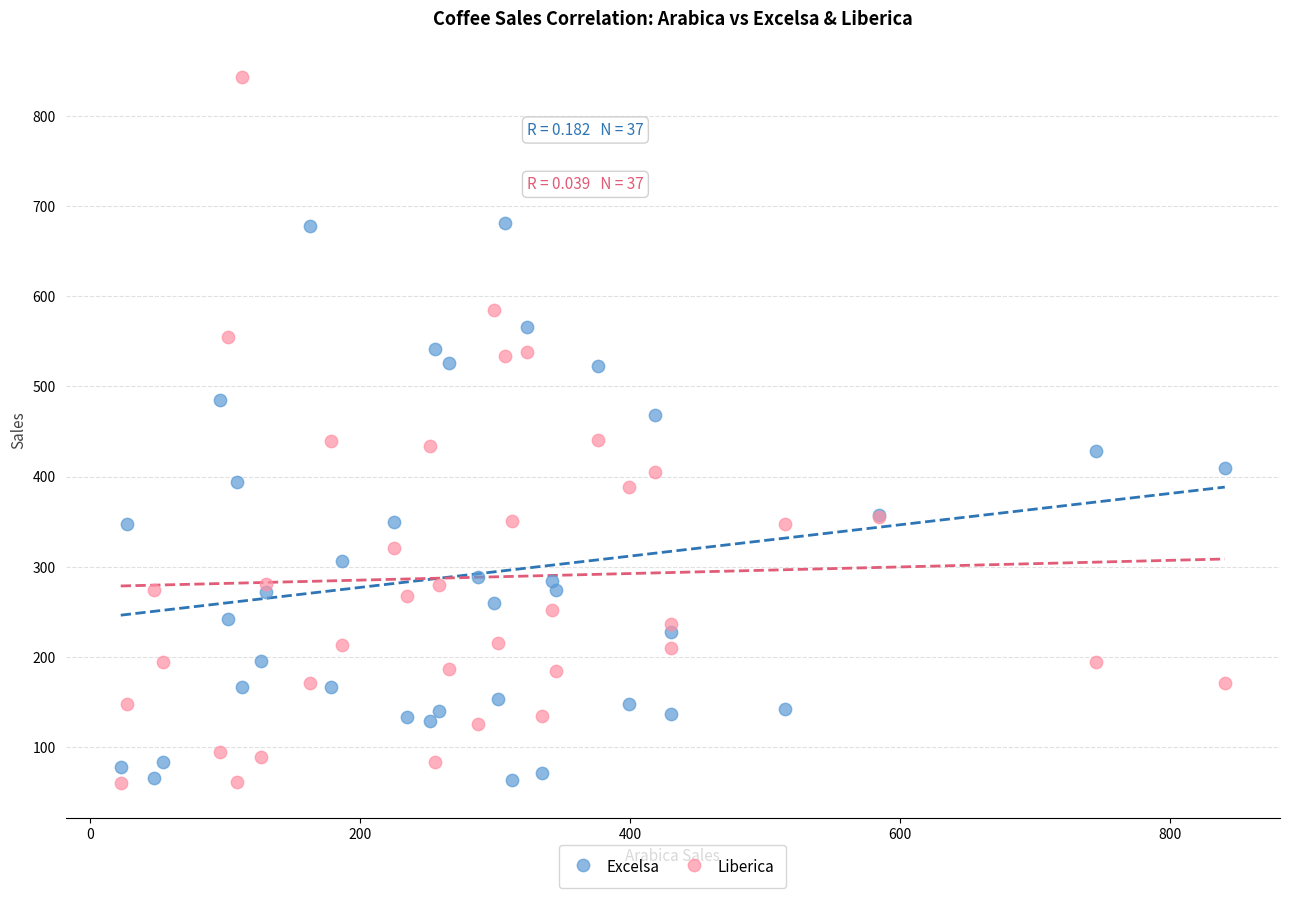

Which series has the widest spread of Y values?

Liberica